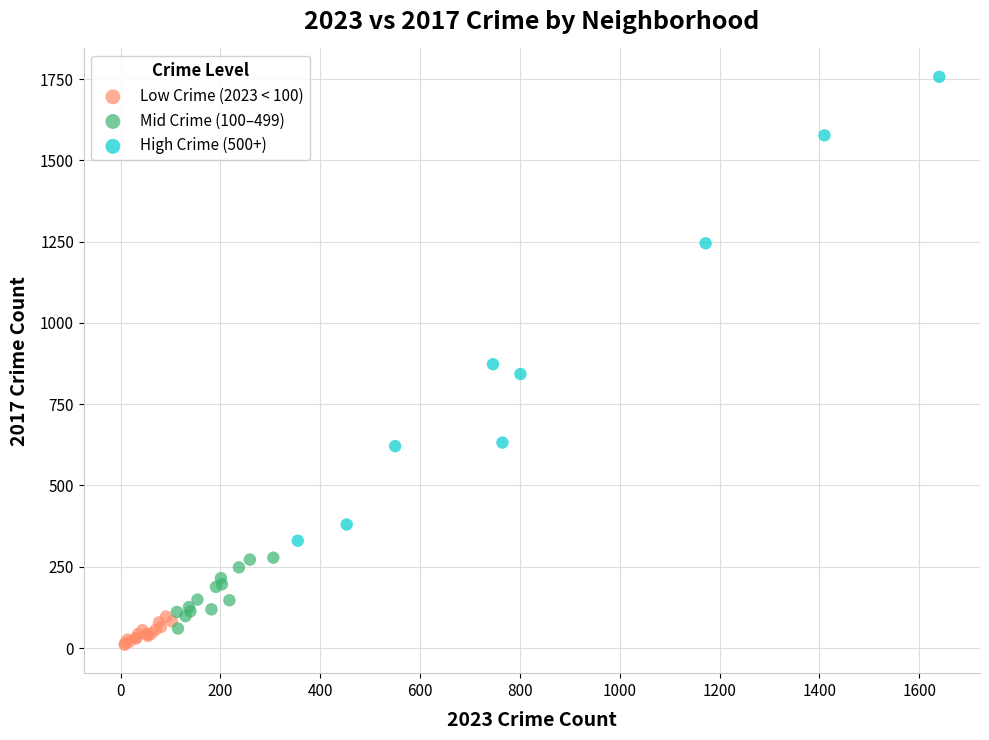

Which series contains the lowest Y value?

Low Crime (2023 < 100)